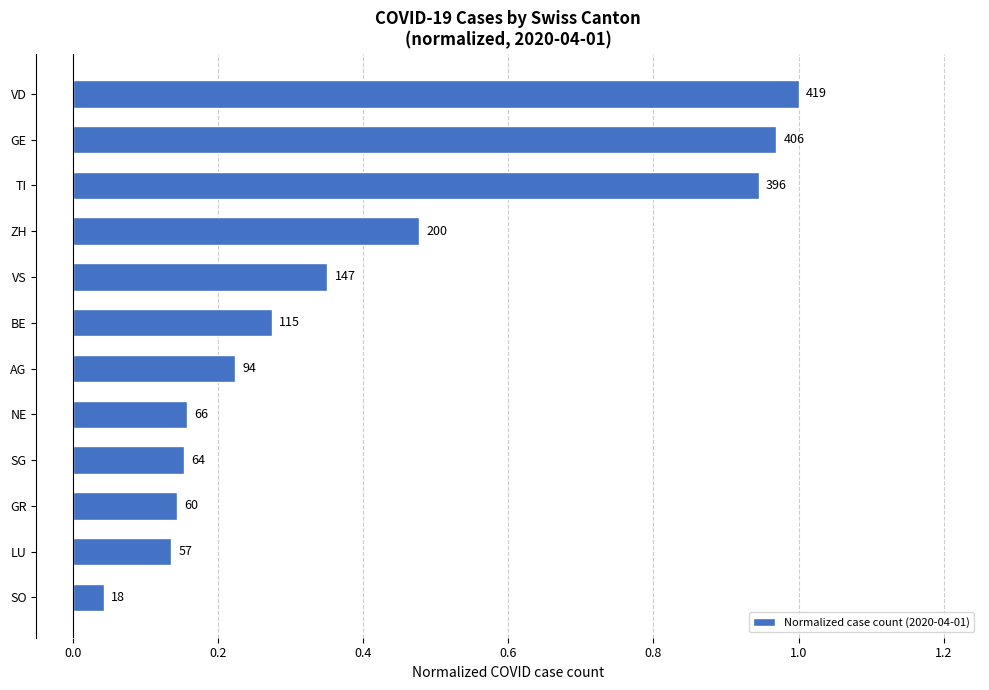

Are the bars horizontal?

Yes